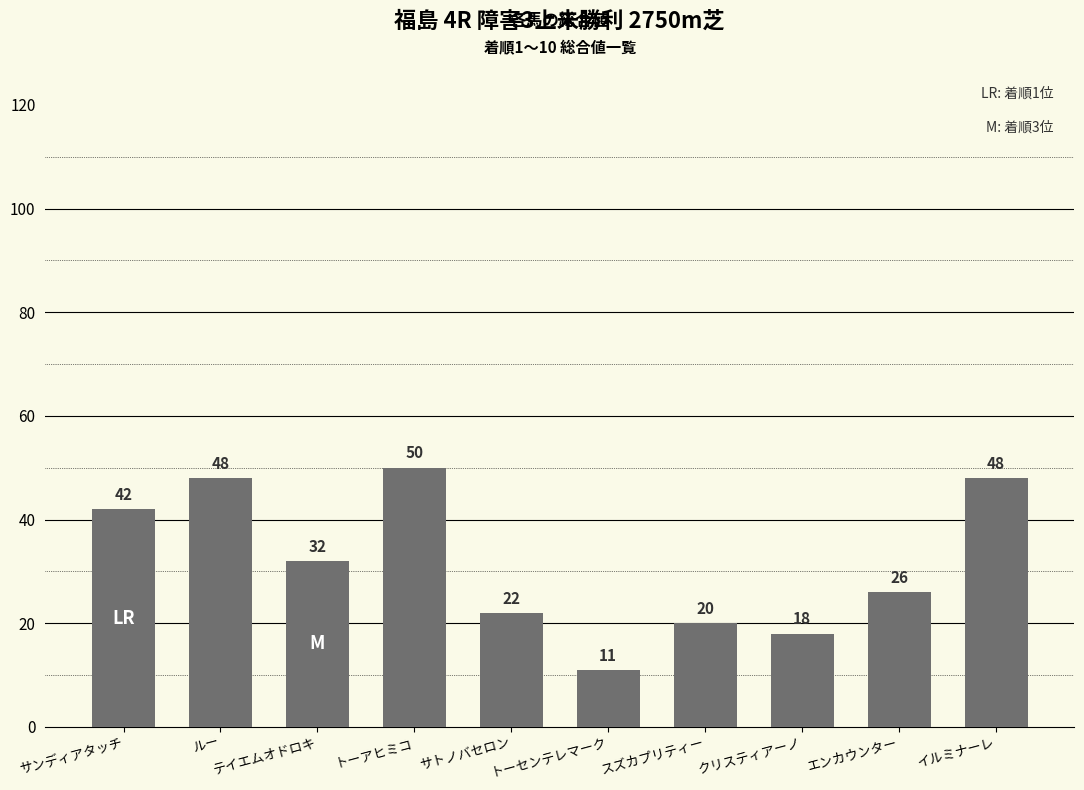

The chart shows a value of 78 at ルー. True or false?

False